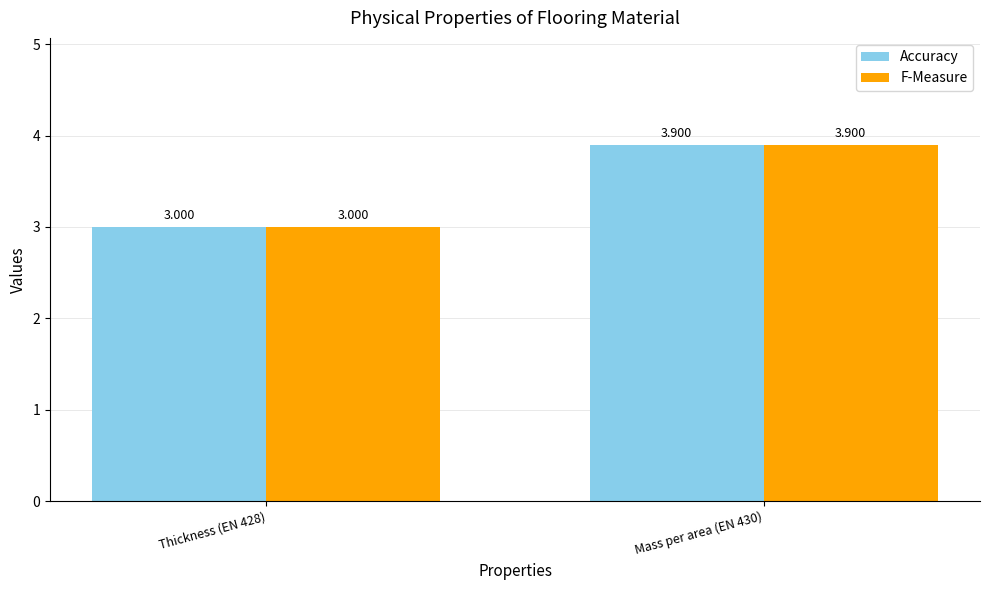

Is the value of F-Measure at Mass per area (EN 430) greater than the value of Accuracy at Thickness (EN 428)?

Yes